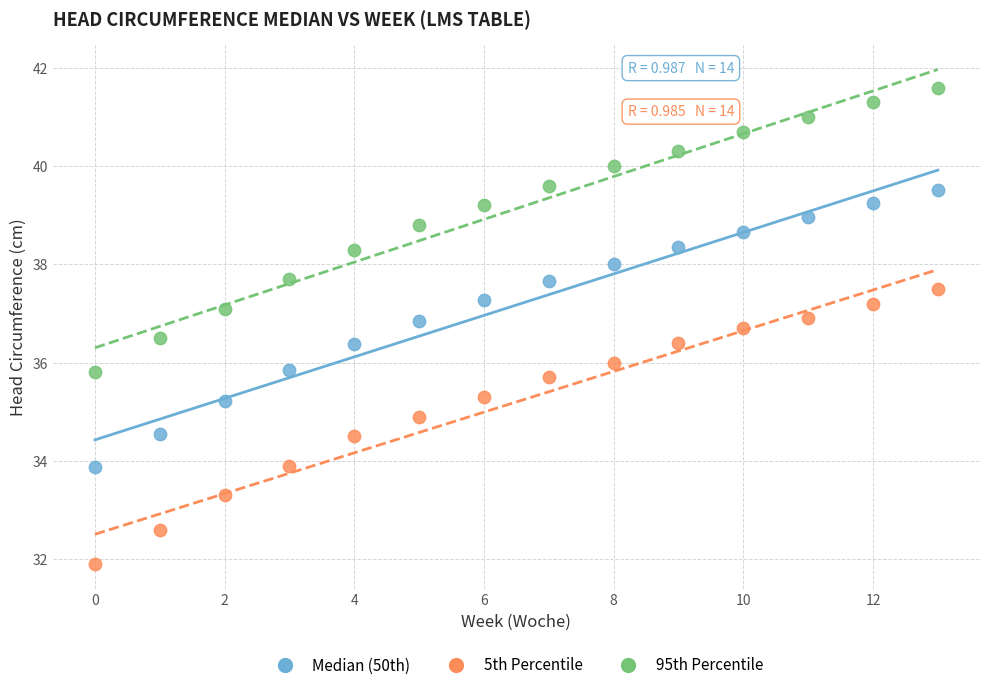

Across all data points, what is the range of Y values (max minus min)?

9.7